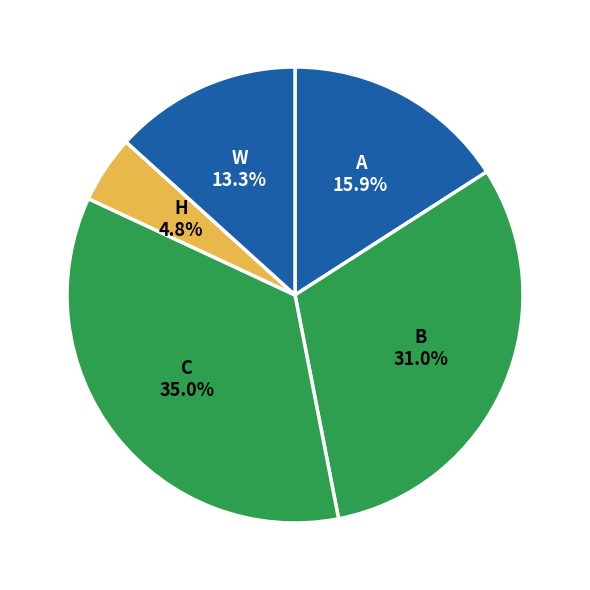

Rank the categories by value from highest to lowest.

C, B, A, W, H